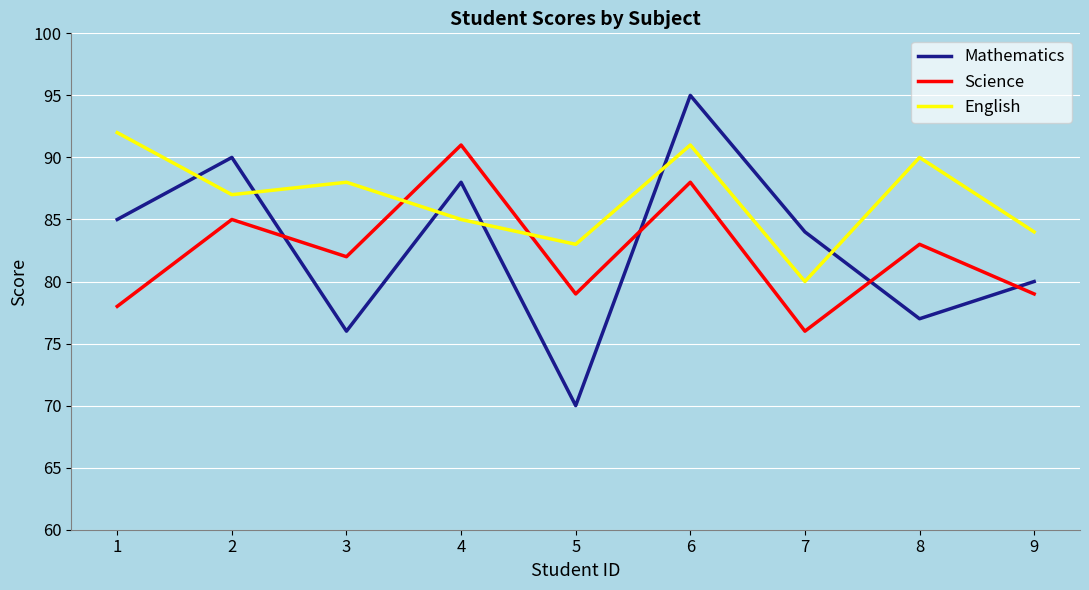

Is the value of Mathematics at 8 greater than the value of Science at 2?

No